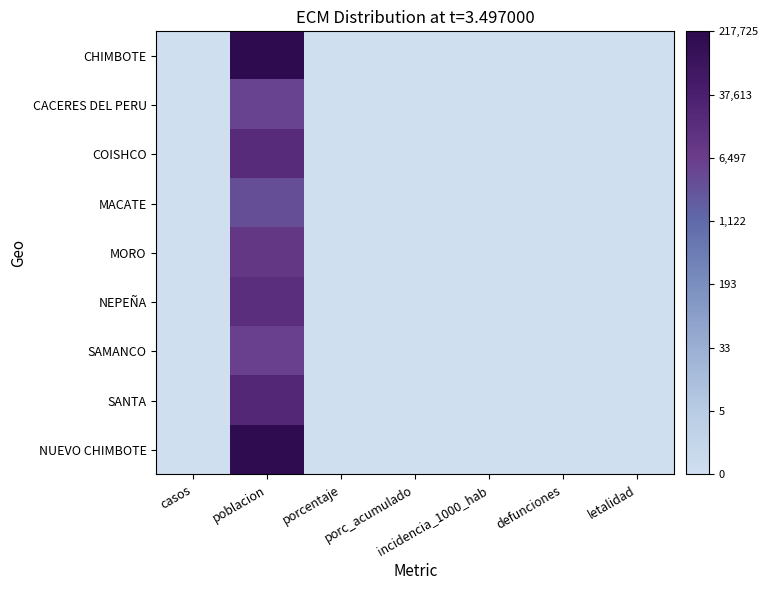

At which category is the sum across all series the highest?

poblacion